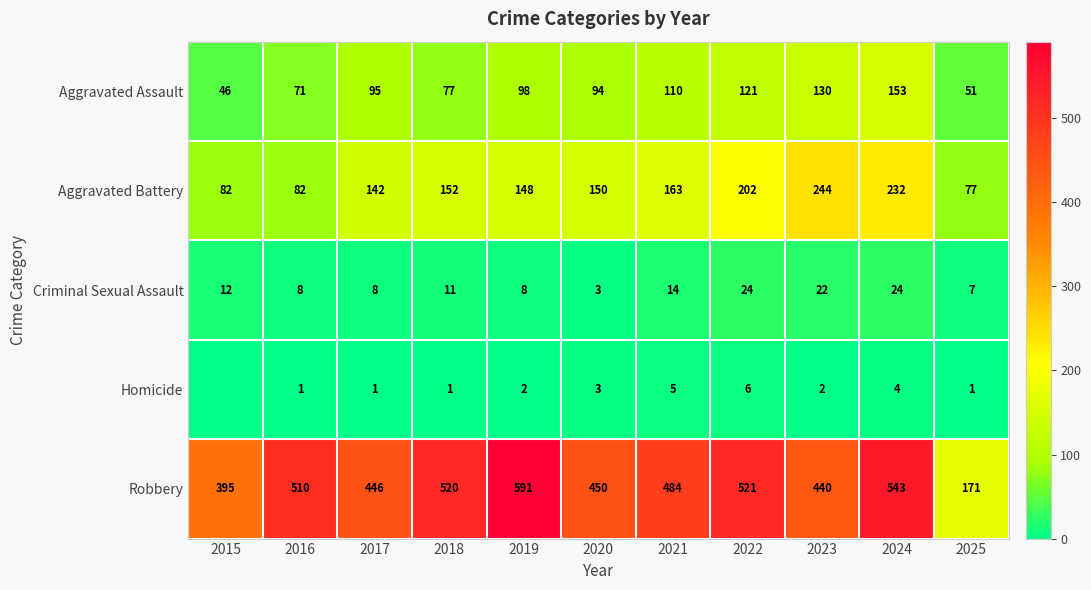

At which label is Aggravated Battery closest to 160?

2021